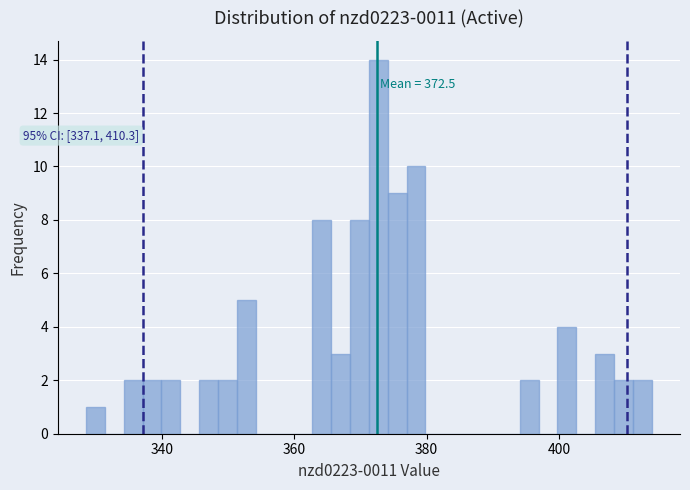

Around what value on the x-axis is the tallest bar? Give the approximate position of its centre, as read against the axis.

372